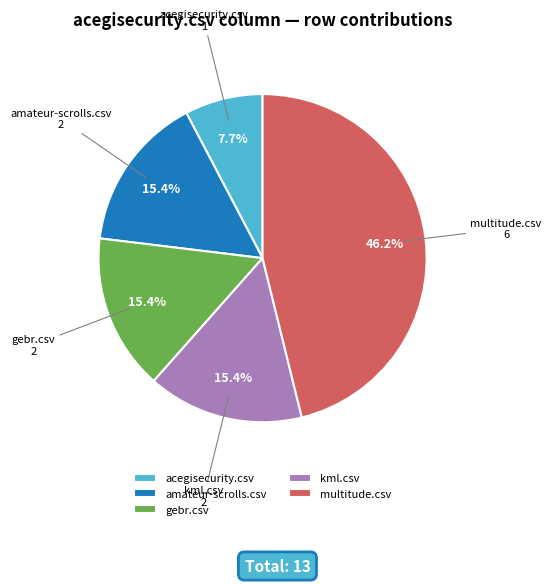

Between kml.csv and multitude.csv, which is larger?

multitude.csv